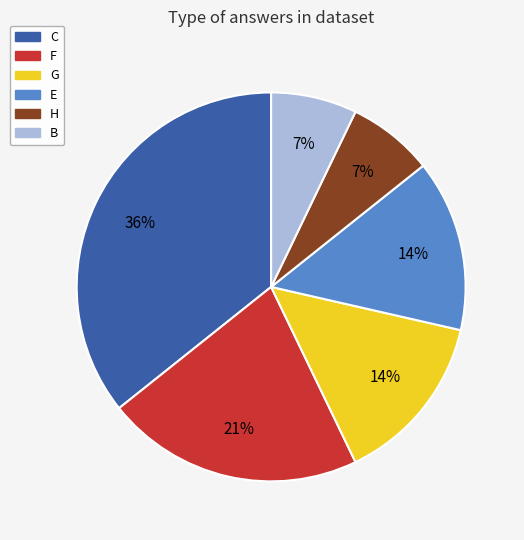

To the nearest percent, what is the average slice percentage?

17%